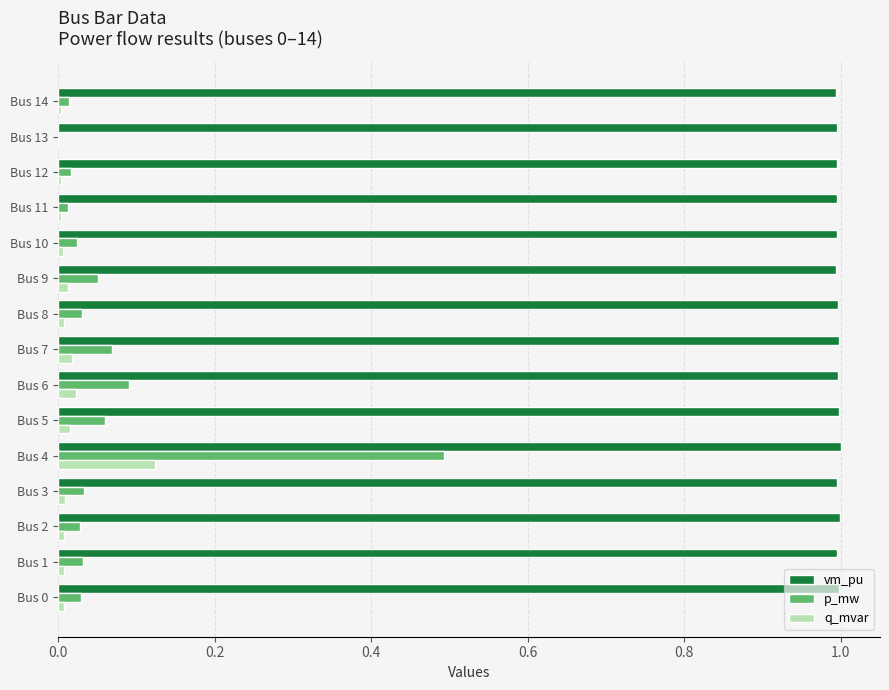

True or false: q_mvar has a value of 0.0 at Bus 6.

True